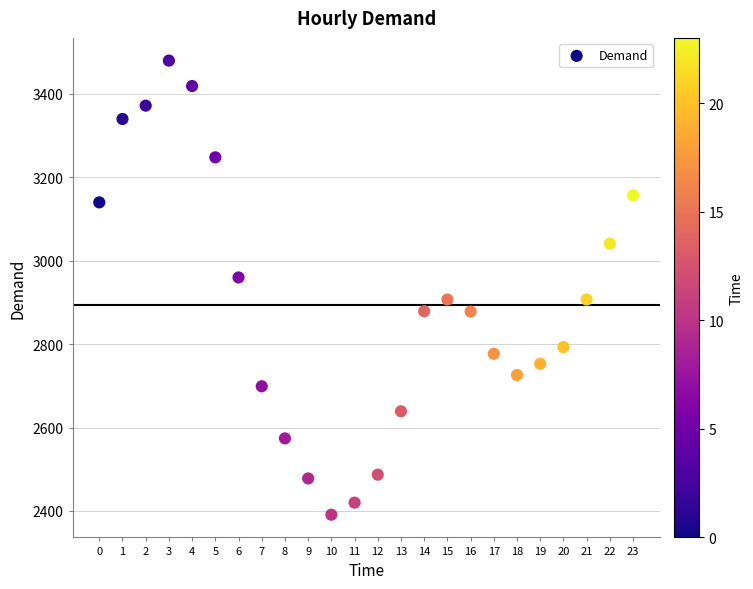

What is the range of Y values (max minus min)?

1089